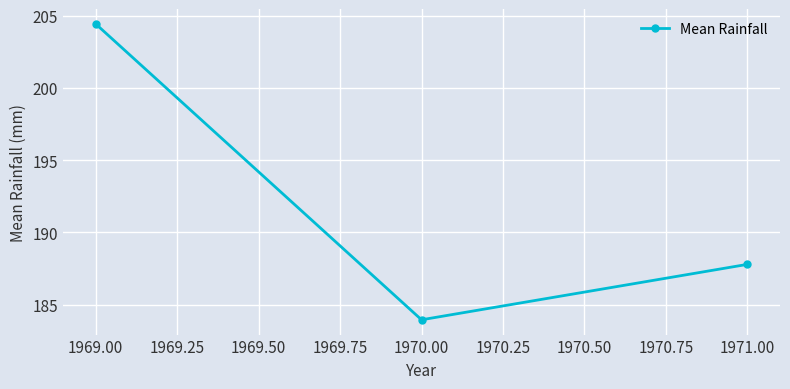

What is the minimum value shown in the chart?

183.9